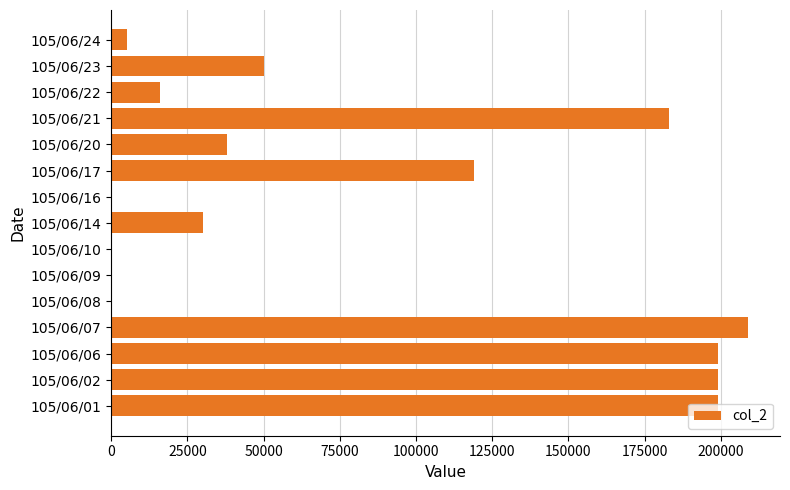

What is the maximum value shown in the chart?

209000